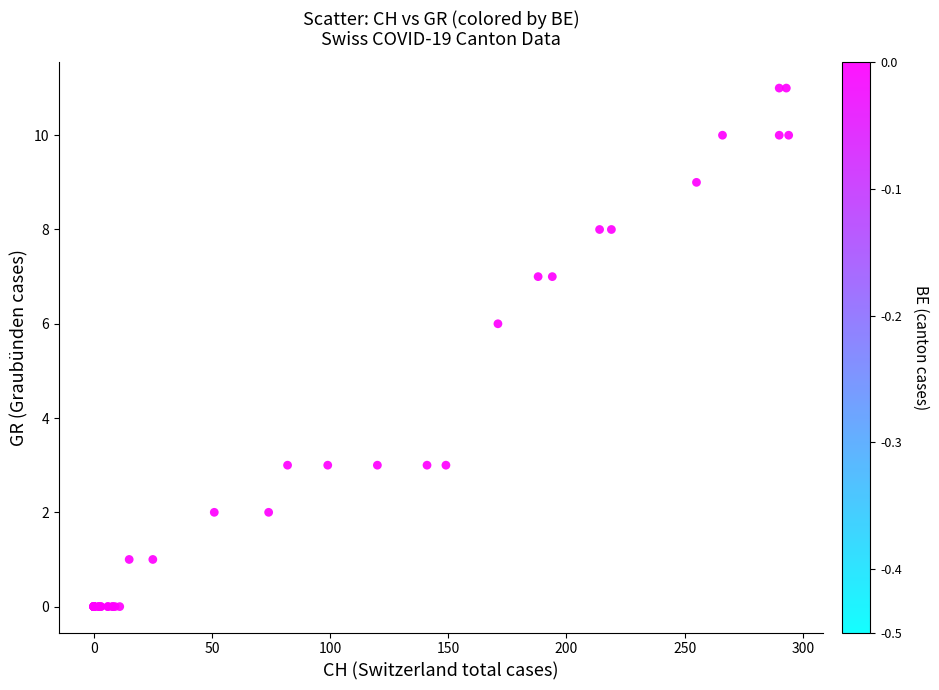

What Y value in the scatter plot is closest to 5?

6